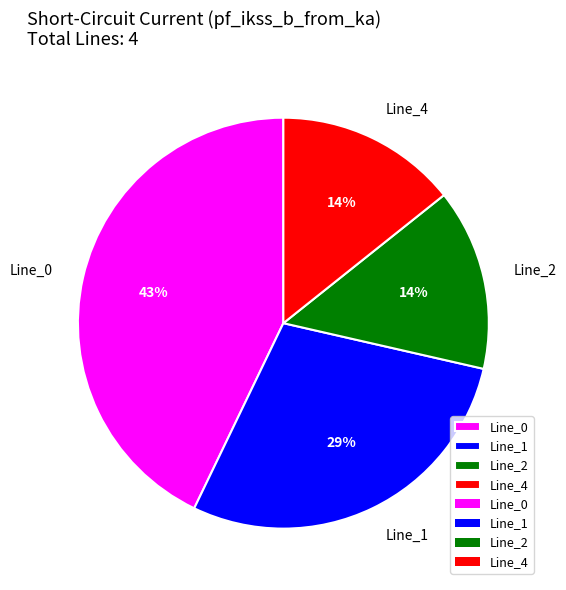

To the nearest percent, what portion does Line_1 represent?

29%